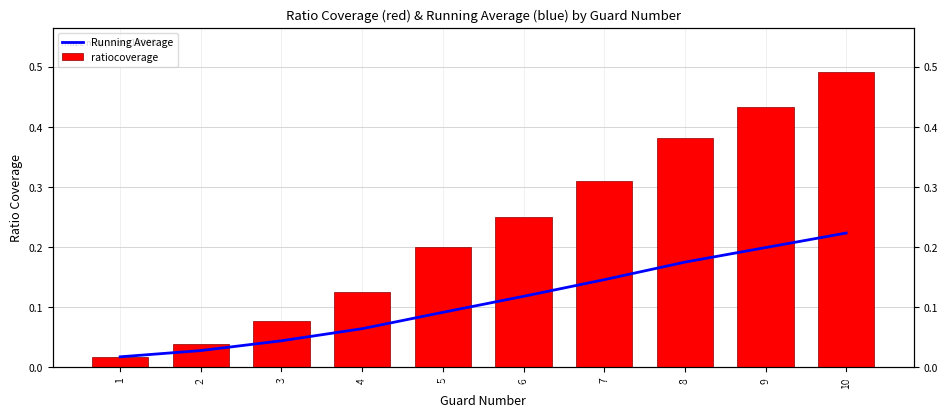

What is the sum of the Running Average values at 8 and 2?

0.2